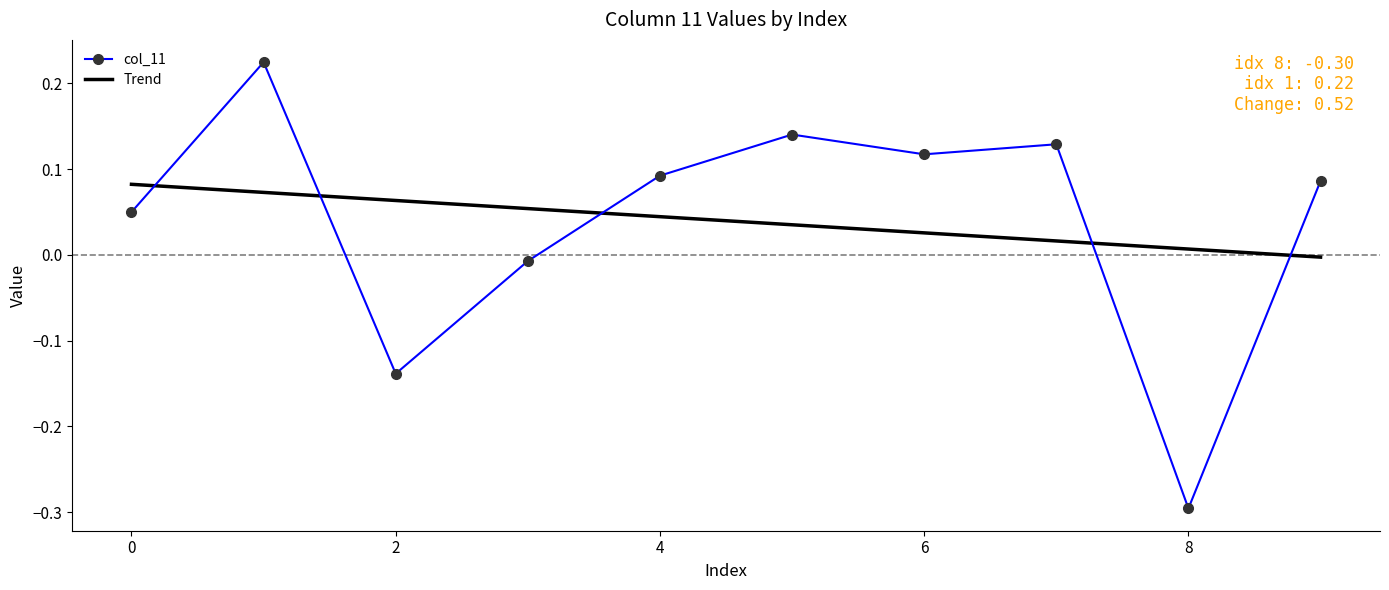

What is the maximum value shown in the chart?

0.2